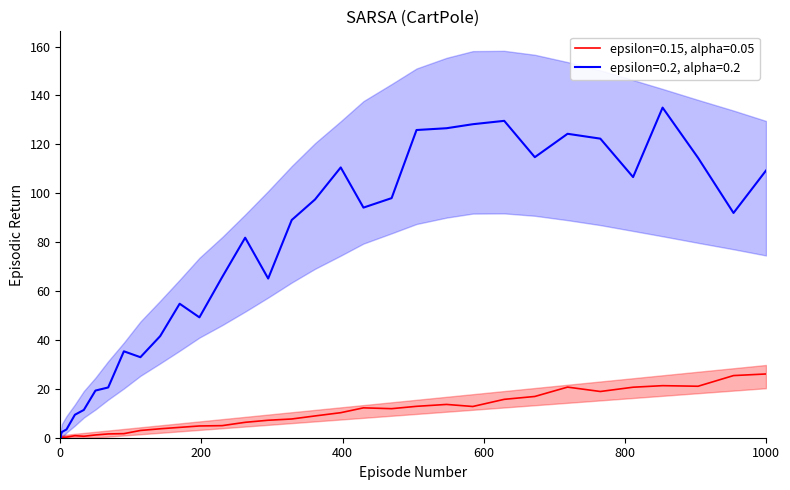

What is the maximum value shown in the chart?

135.0